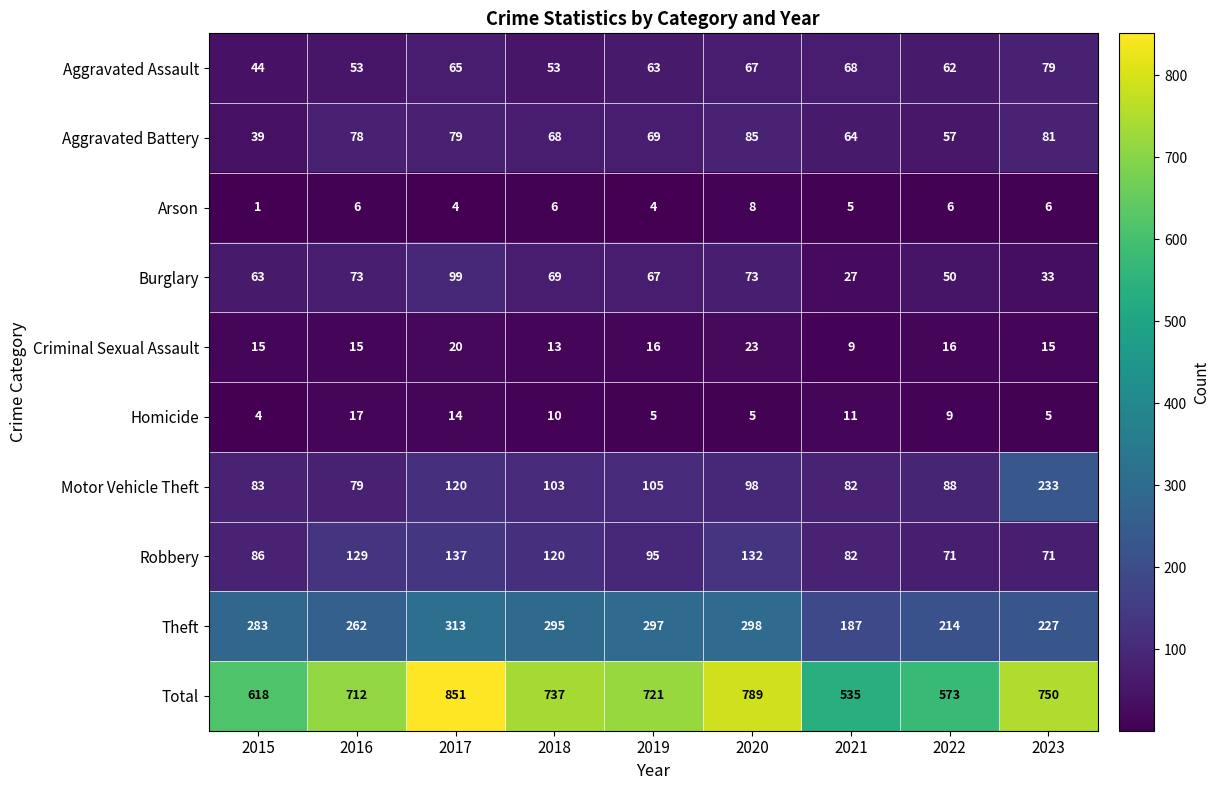

Is it true that Burglary equals 36 at 2015?

False